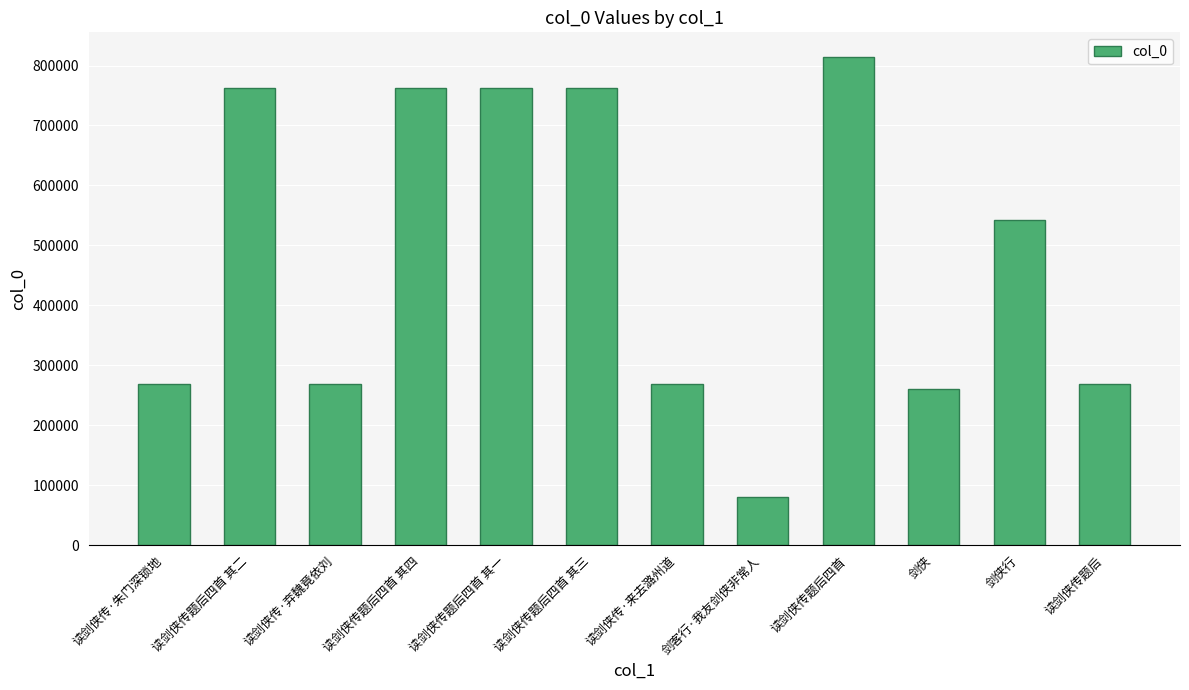

The chart shows a value of 268958 at 读剑侠传·来去潞州道. True or false?

True